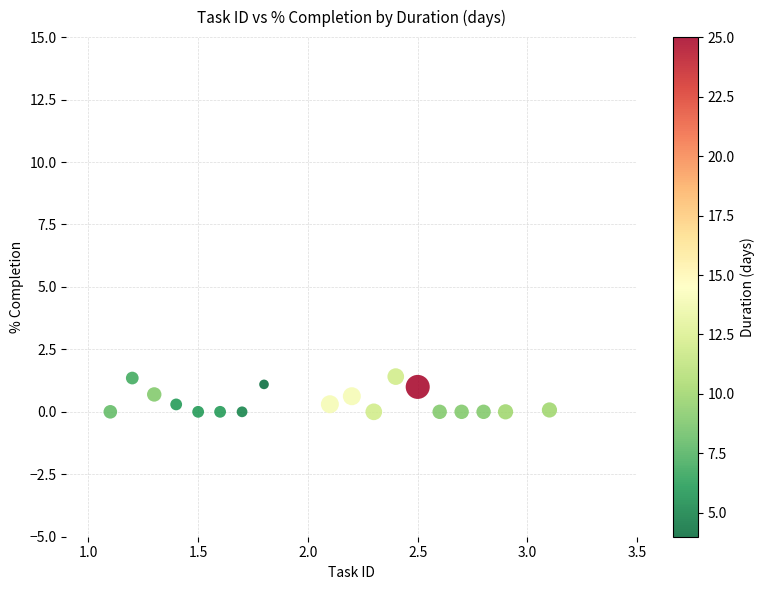

What is the range of X values (max minus min)?

2.0